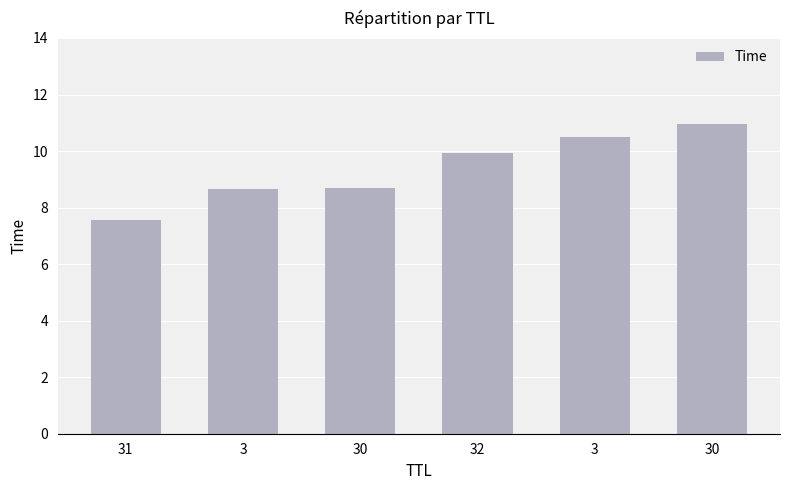

At which label is the value closest to 9?

30